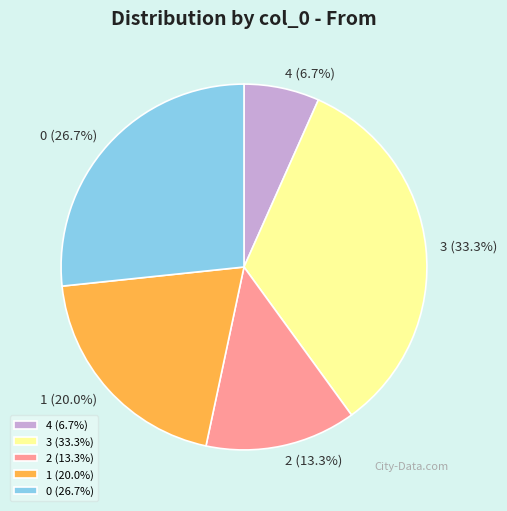

What is the smallest slice in the pie chart?

4